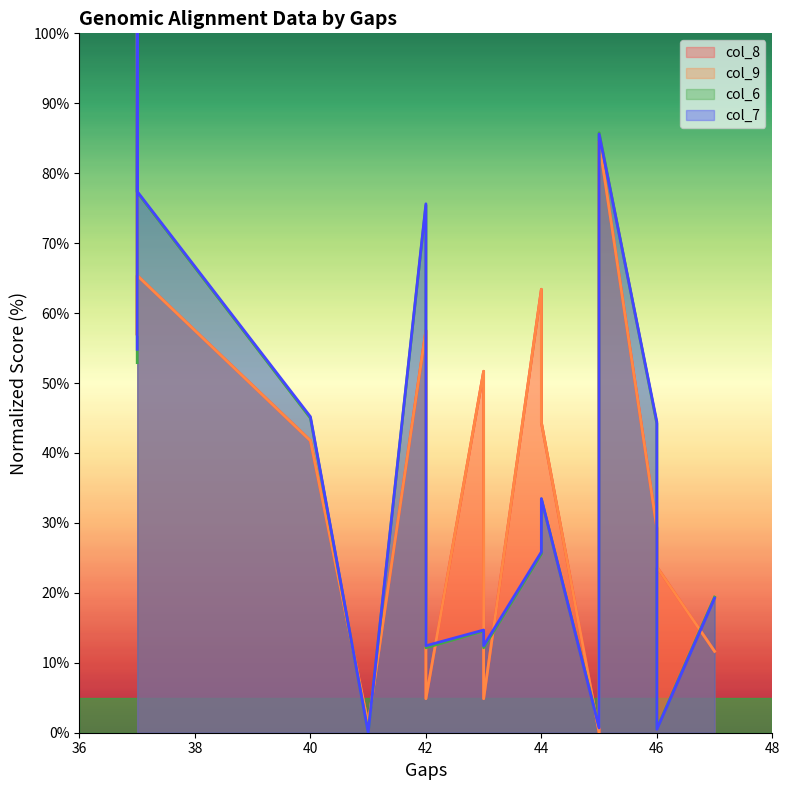

Rank the categories by col_7 value from lowest to highest.

41, 41, 46, 45, 42, 43, 43, 47, 44, 44, 44, 46, 40, 40, 37, 42, 37, 45, 37, 37